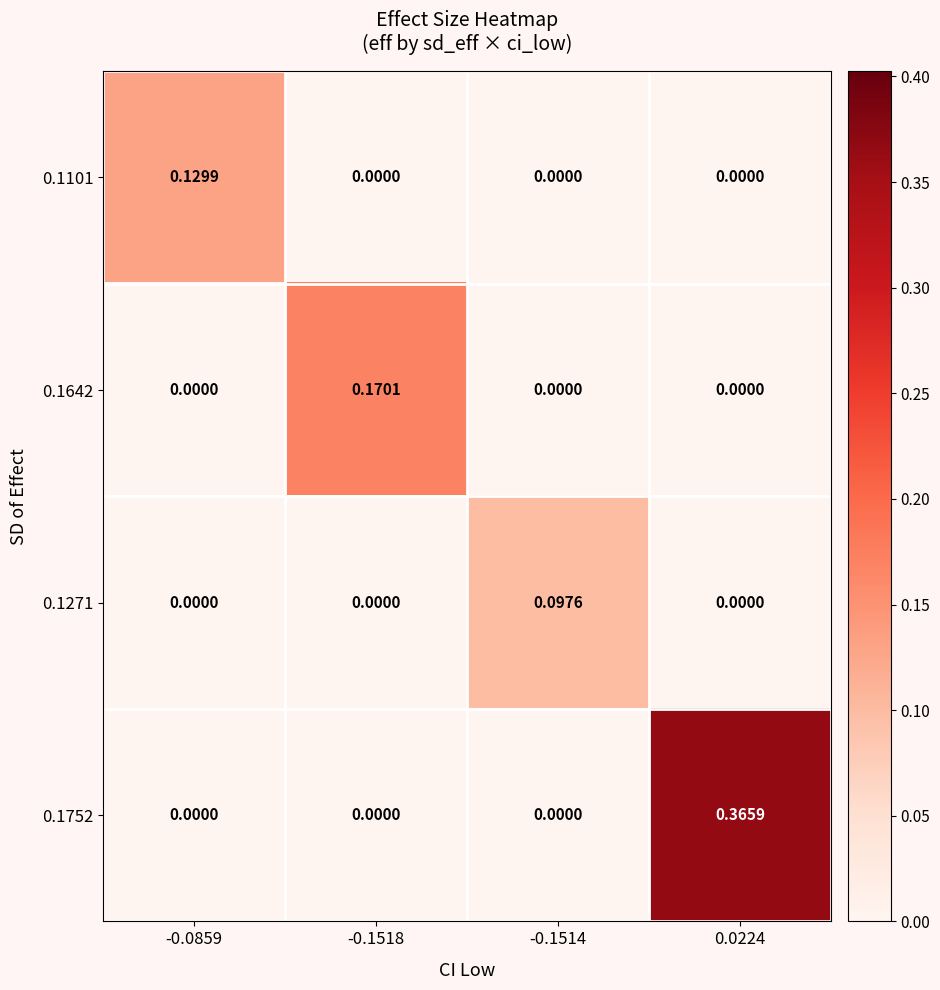

Is the value of 0.1752 at 0.0224 greater than the value of 0.1642 at -0.0859?

Yes